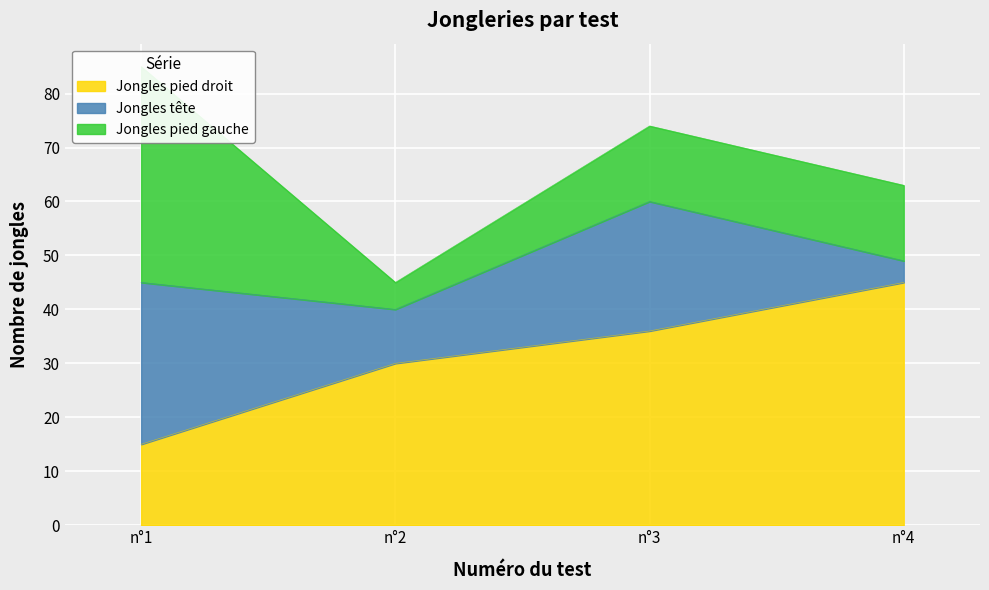

True or false: Jongles tête and Jongles pied droit intersect in this chart.

True